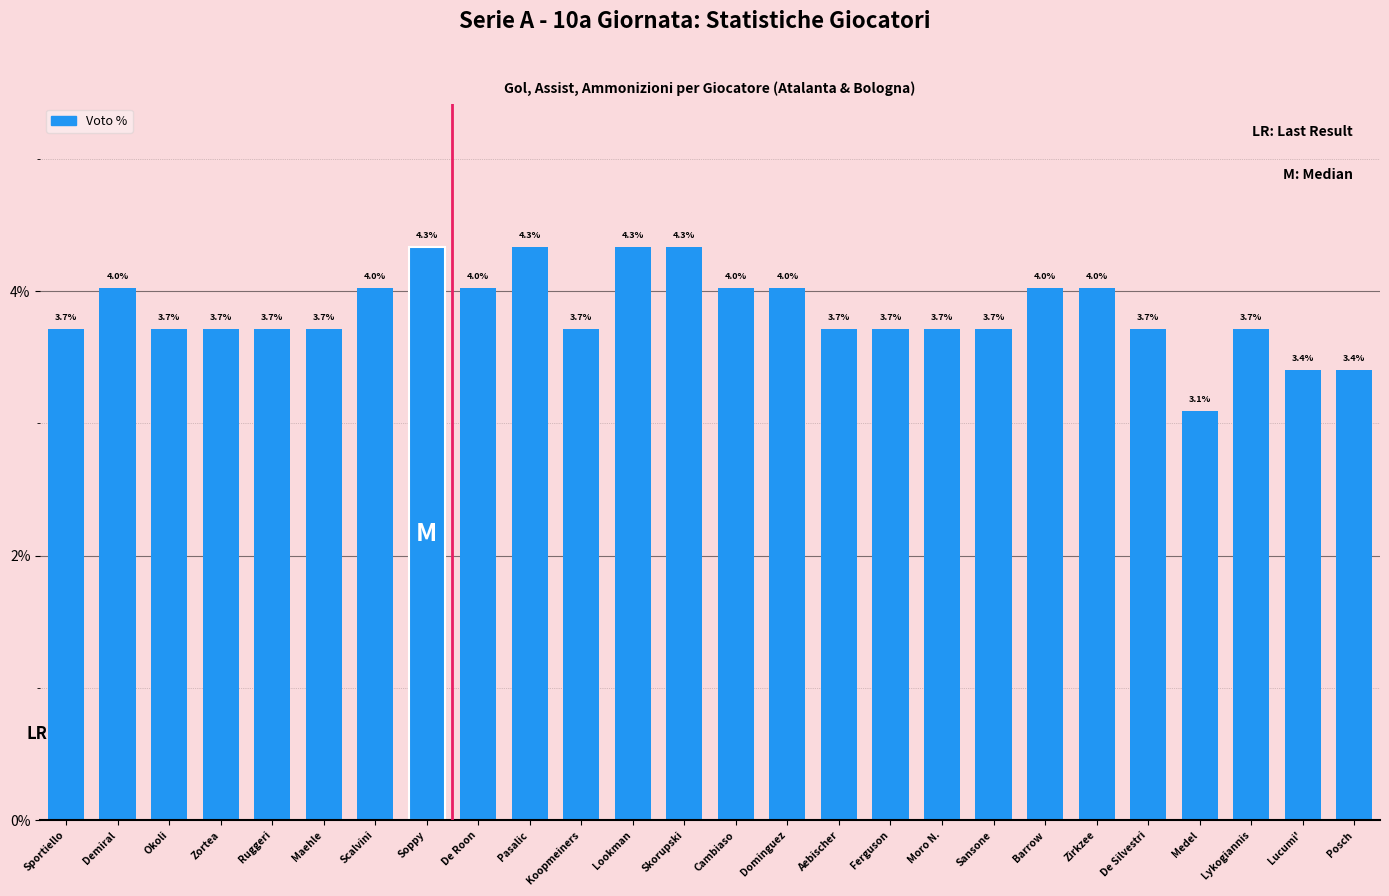

The chart shows a value of 3.7 at Ruggeri. True or false?

True